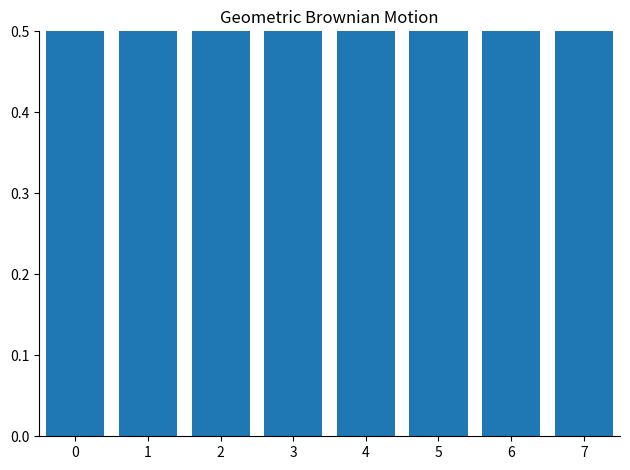

Rank the categories by value from highest to lowest.

7, 6, 5, 4, 3, 2, 0, 1